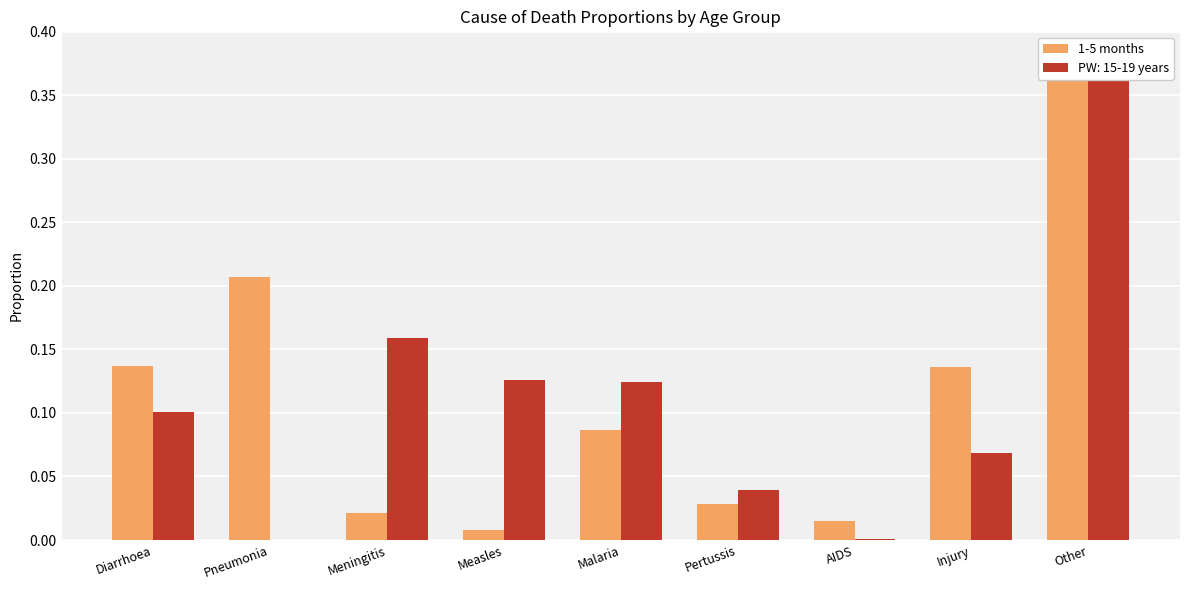

What is the sum of the values at AIDS and Other?

0.4